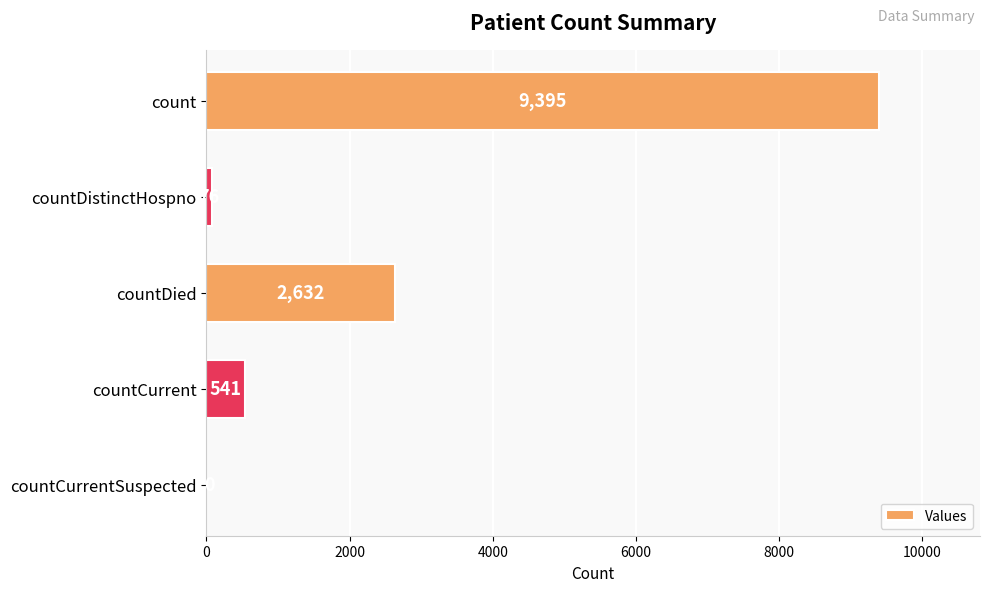

True or false: the data shows 76 at countDistinctHospno.

True